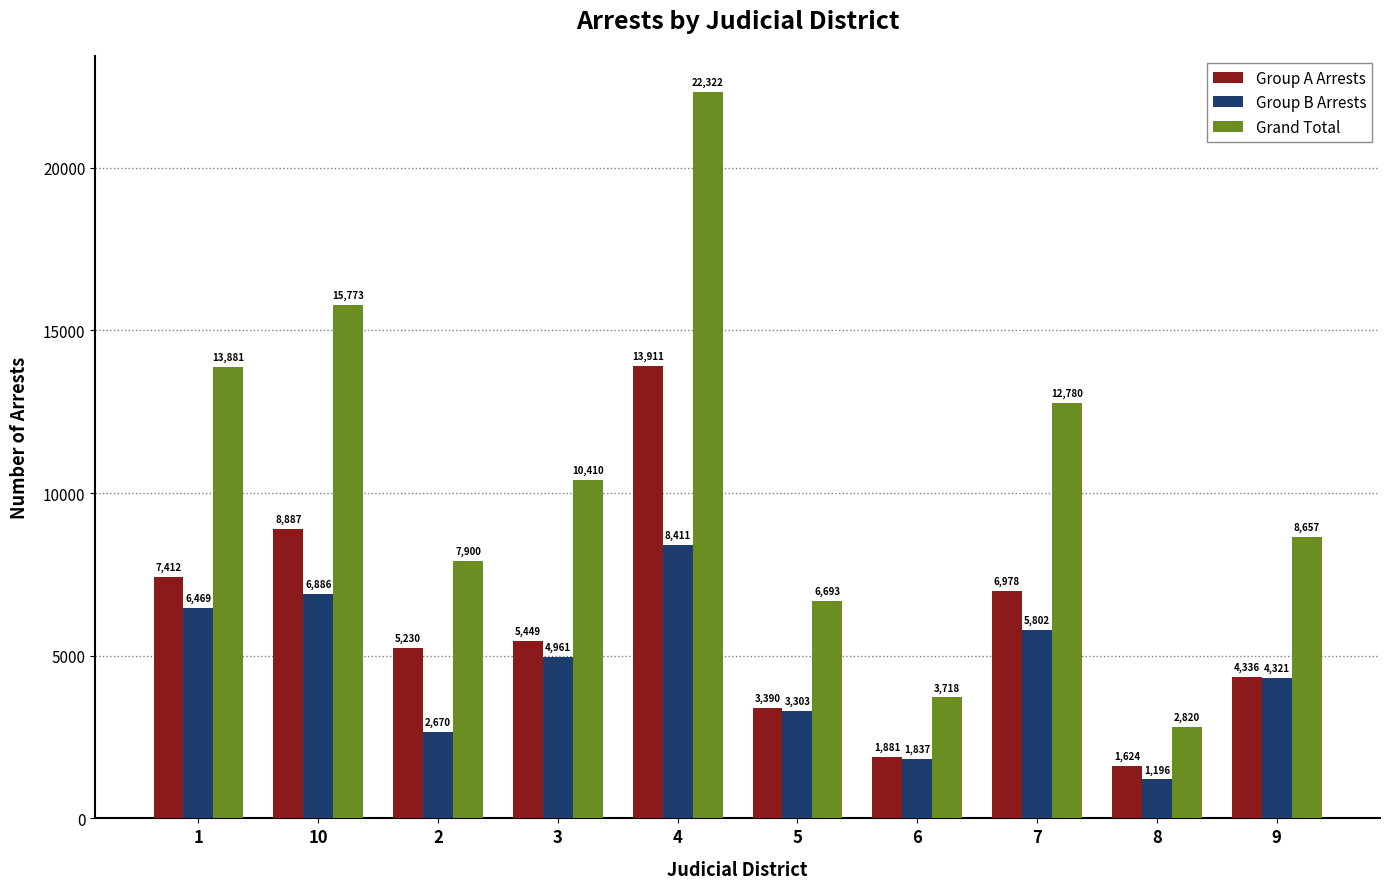

What is the approximate value of Grand Total at 8, to the nearest 50?

2800